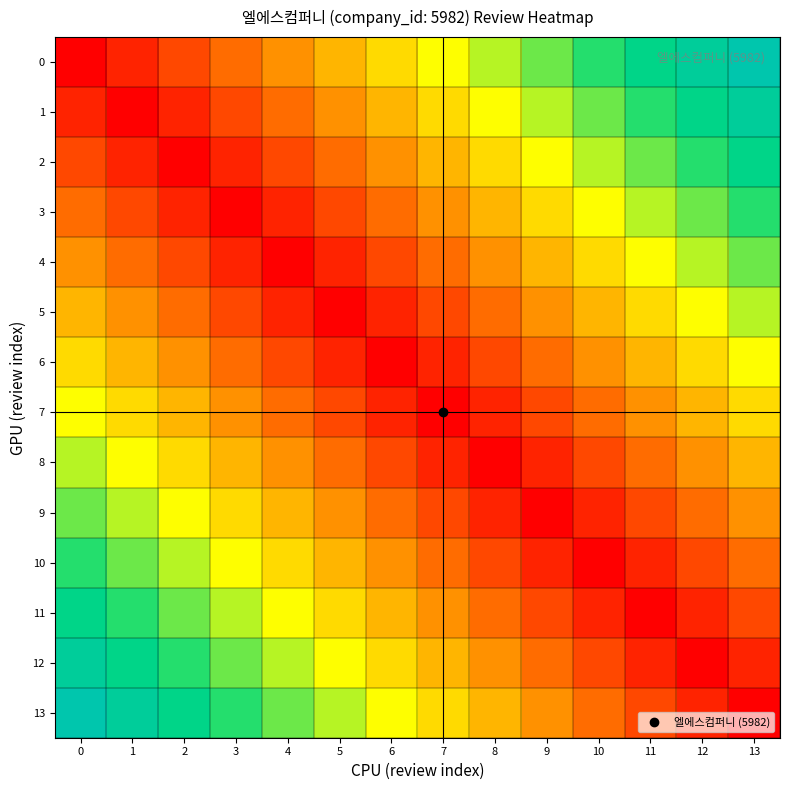

List the series in order of their peak value, lowest first.

6, 7, 5, 8, 4, 9, 3, 10, 2, 11, 1, 12, 0, 13